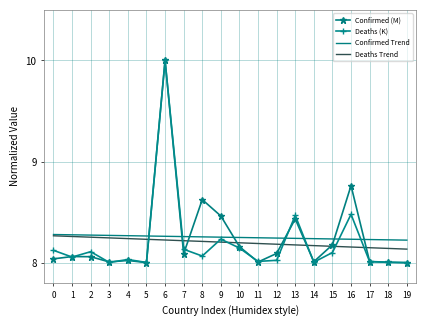

At which category does Deaths (K) reach its first local peak?

2